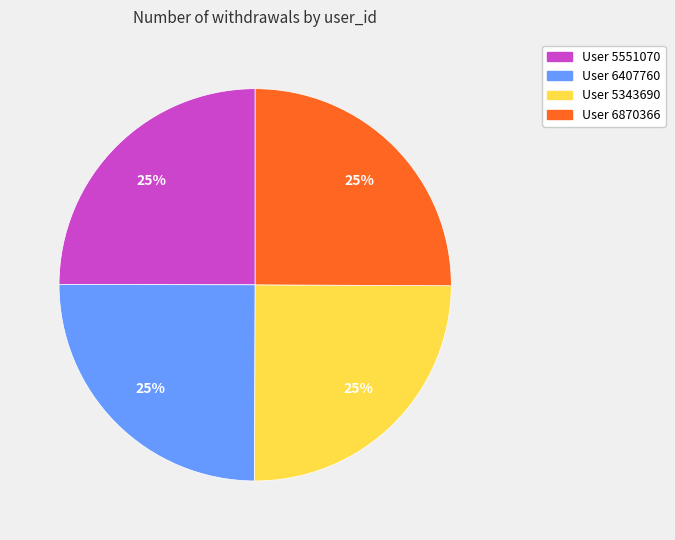

Is there a majority slice in this chart?

No